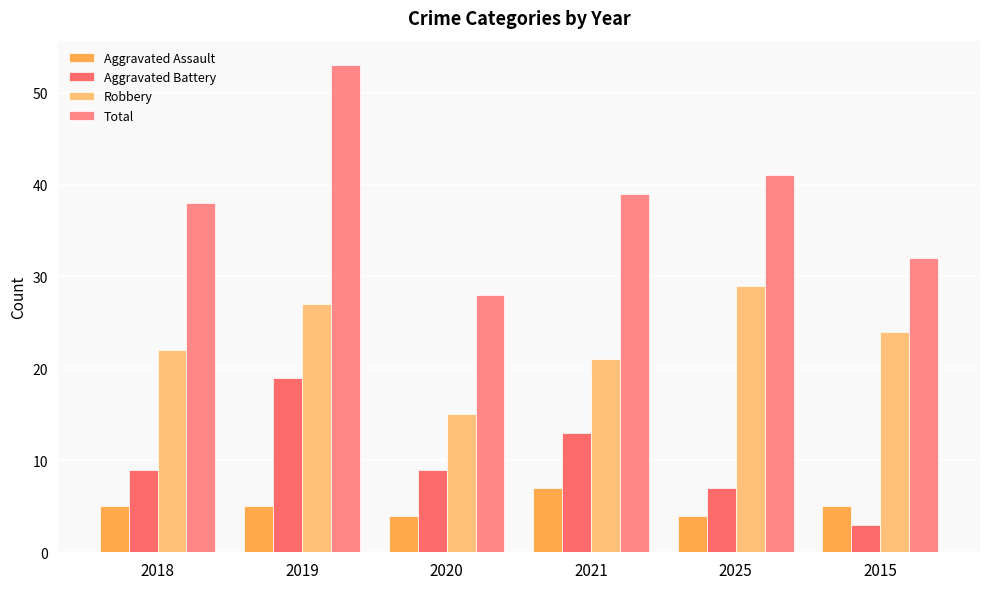

Where does the Aggravated Assault series first go above 5?

2021